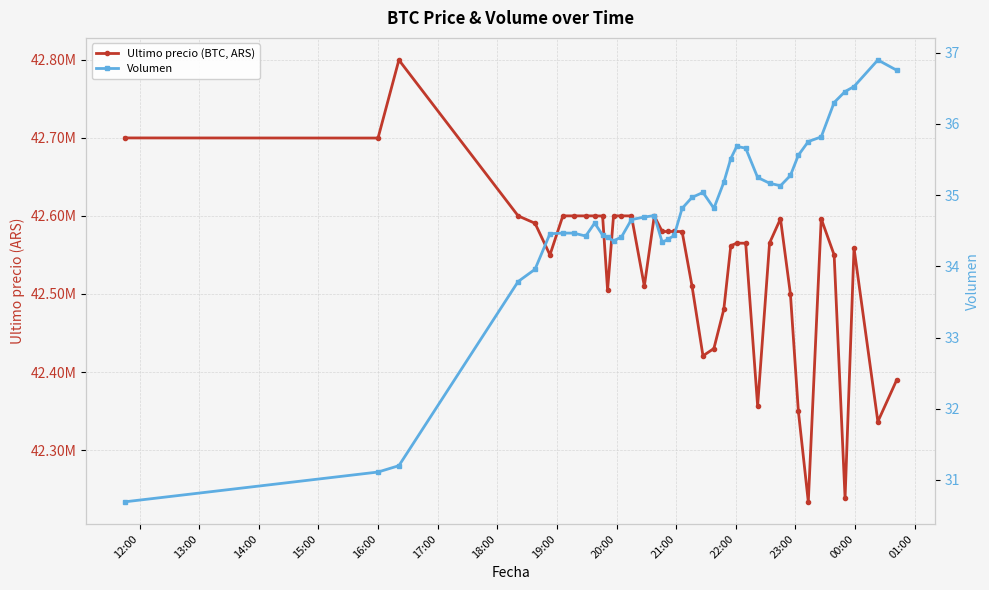

What position from the right is 23:00?

29